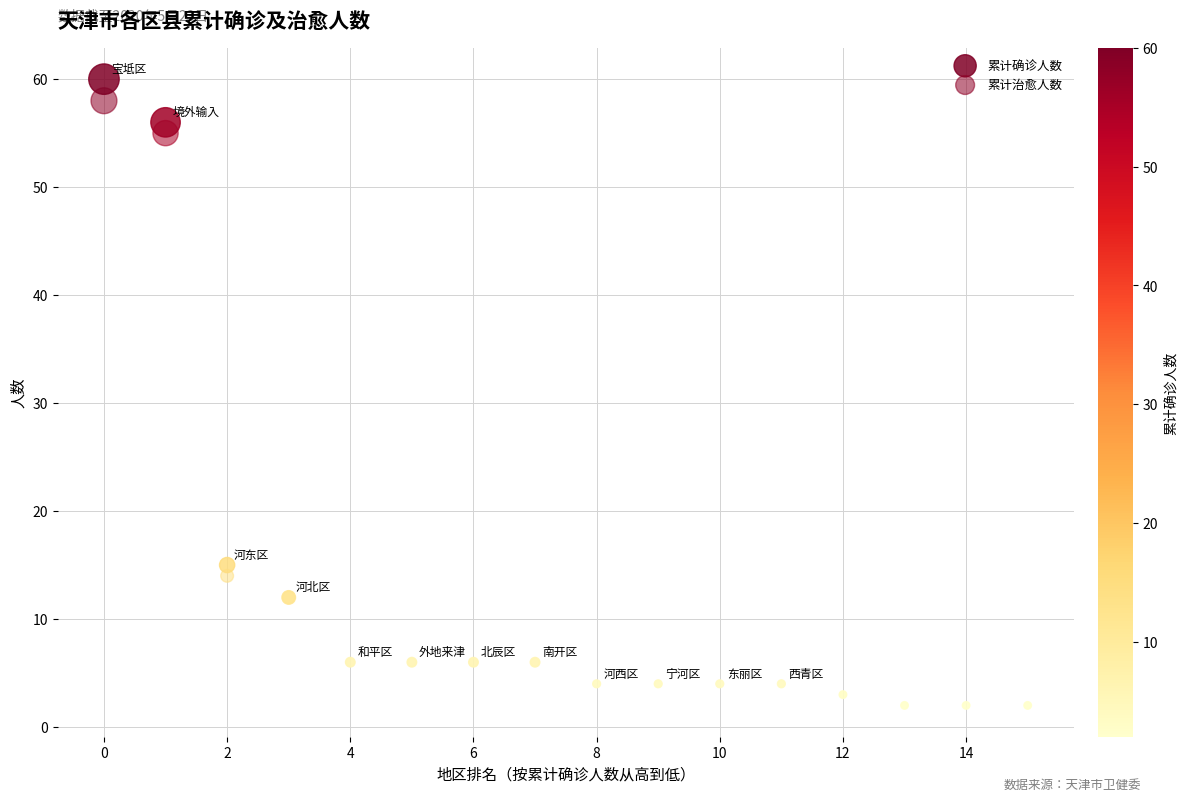

Which series reaches the maximum Y coordinate?

累计确诊人数